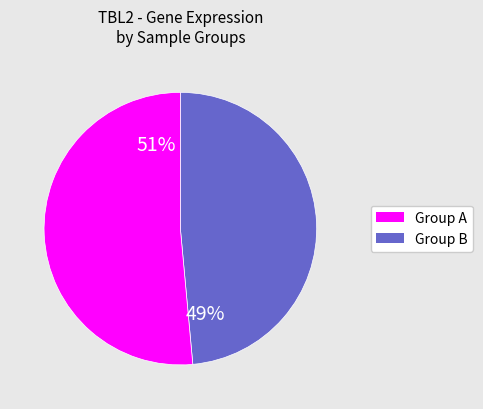

How many segments does this pie chart have?

2